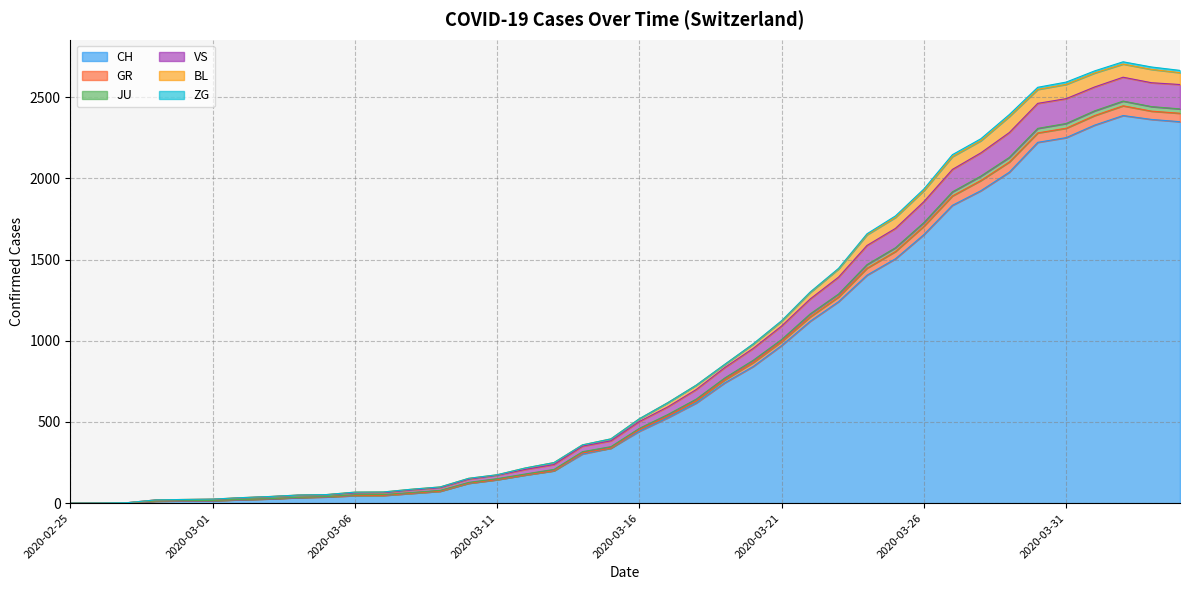

True or false: JU has a value of 28 at 2020-03-06.

False